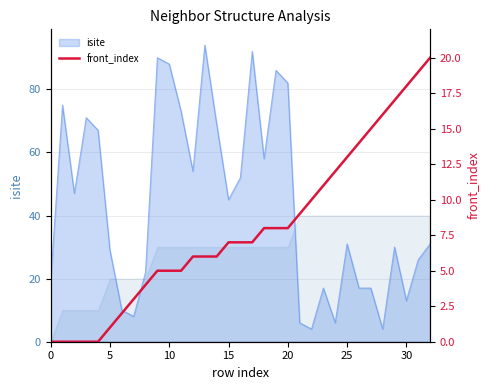

Between 18 and 5, which is larger?

18